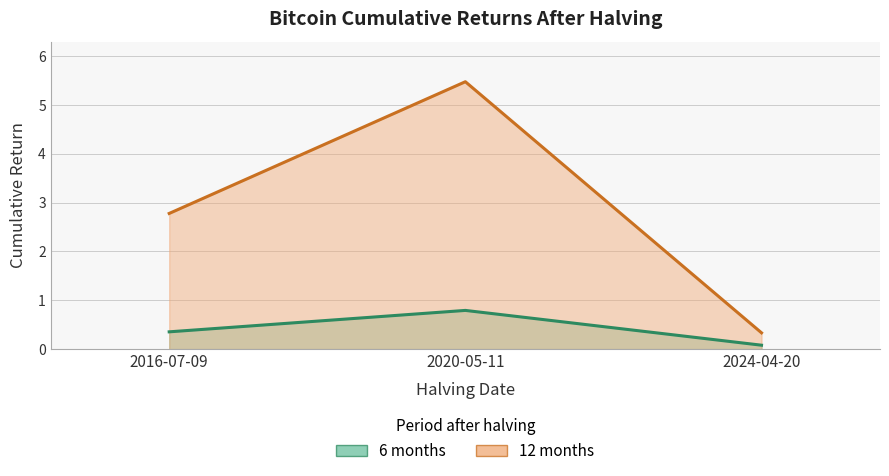

Reading right to left, list all the values displayed in this chart.

6 months: 2024-04-20=0.1	2020-05-11=0.8	2016-07-09=0.4
12 months: 2024-04-20=0.3	2020-05-11=5.5	2016-07-09=2.8